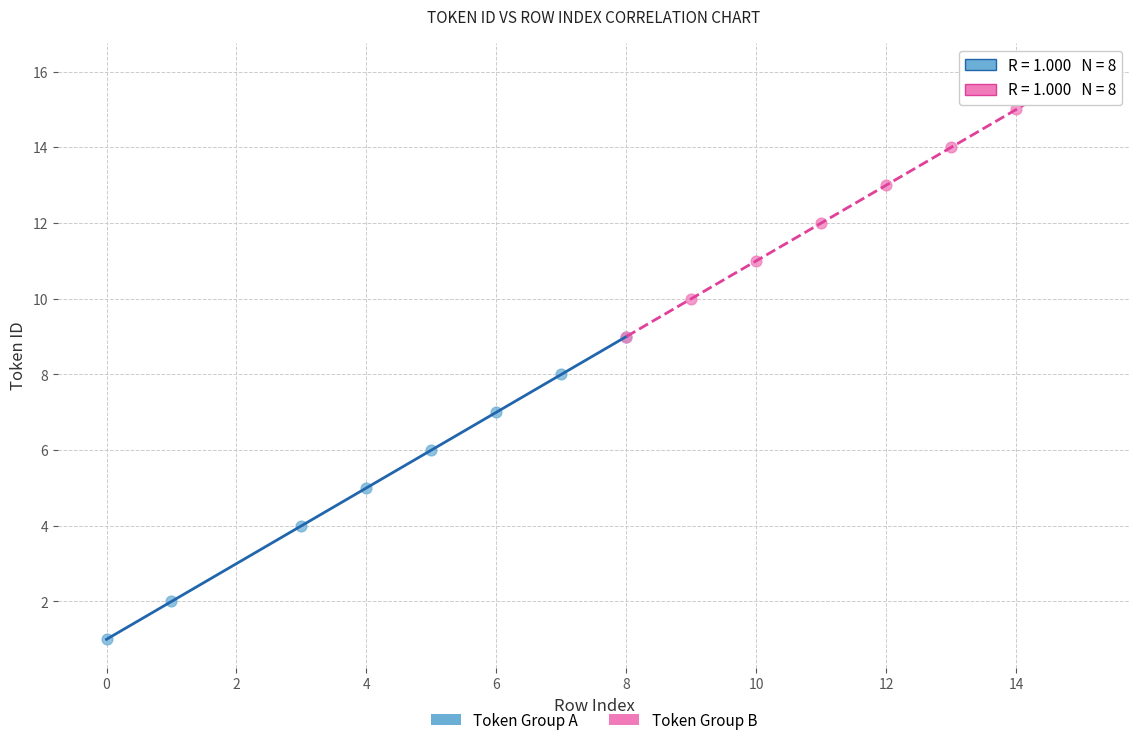

Which series contains the highest Y value?

Token Group B